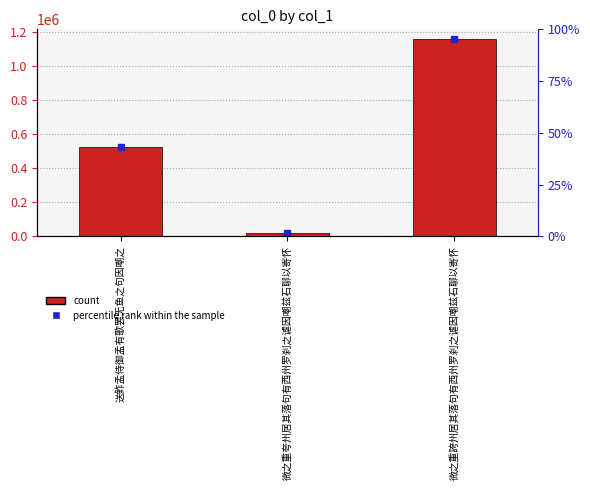

What is the maximum value shown in the chart?

1156595